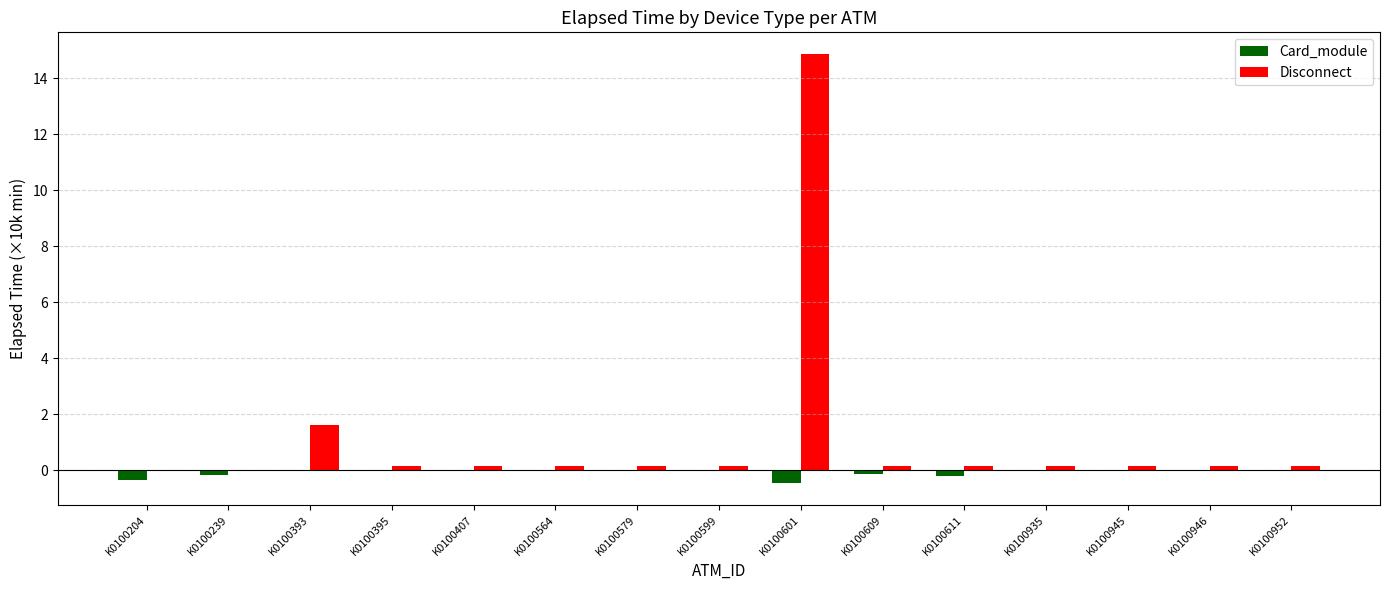

What is the spread (max minus min) of values at K0100599?

0.2